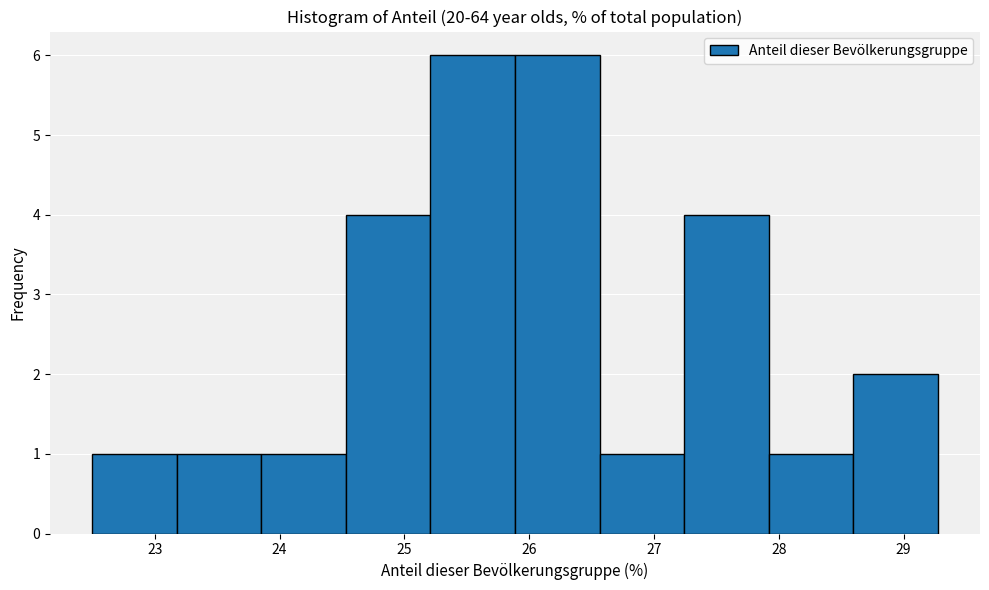

Reading left to right, list every bar in this chart as the range it spans on the x-axis followed by its height. Neither the bar edges nor the heights are printed on the chart, so give them approximately, as read against the axes.

22.5 to 23.2: 1
23.2 to 23.9: 1
23.9 to 24.5: 1
24.5 to 25.2: 4
25.2 to 25.9: 6
25.9 to 26.6: 6
26.6 to 27.2: 1
27.2 to 27.9: 4
27.9 to 28.6: 1
28.6 to 29.3: 2